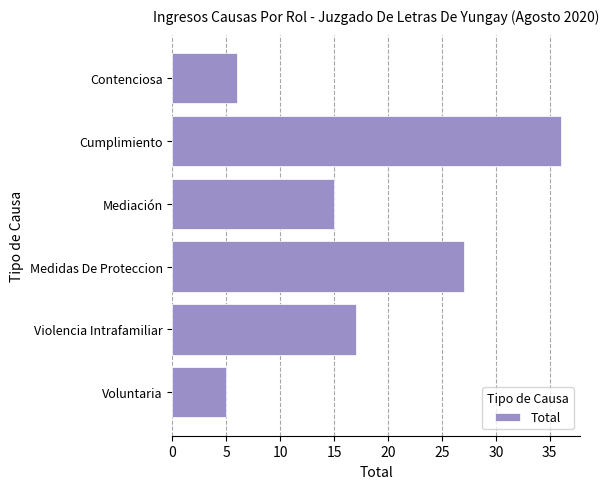

What is the minimum value shown in the chart?

5